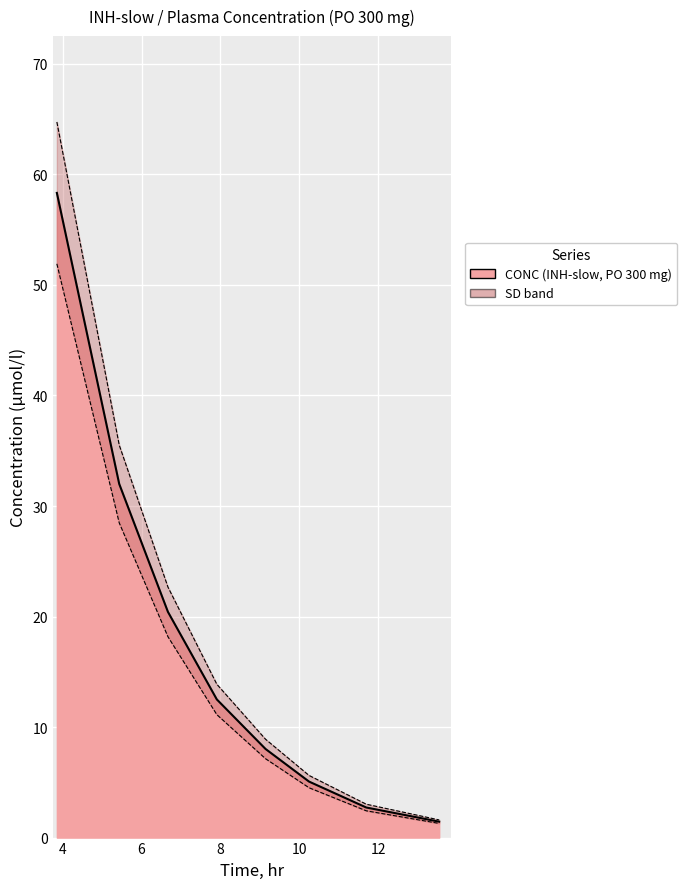

How many lines are shown in the chart?

2